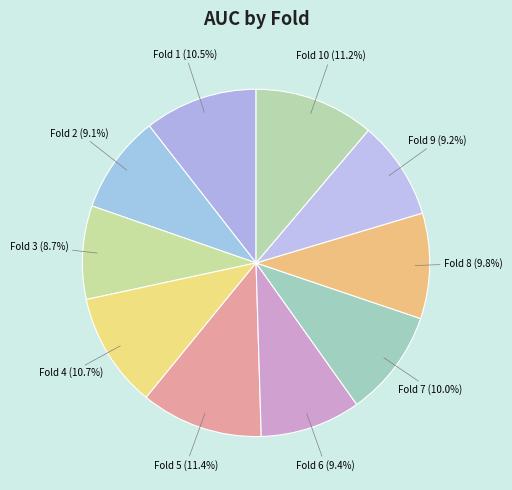

What portion of the pie excludes Fold 2?

90.9%